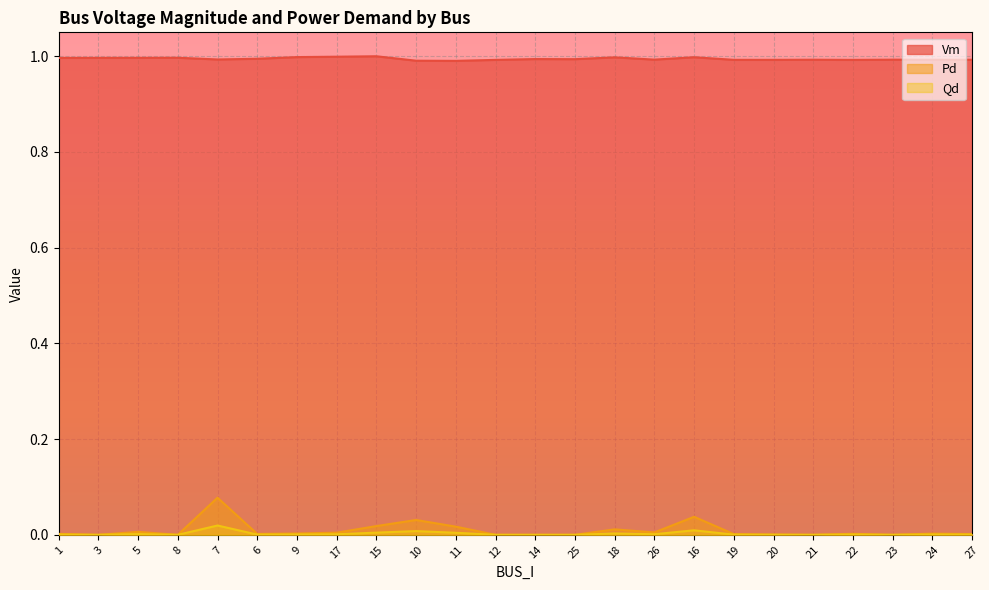

At which category does Vm reach its first local peak?

8